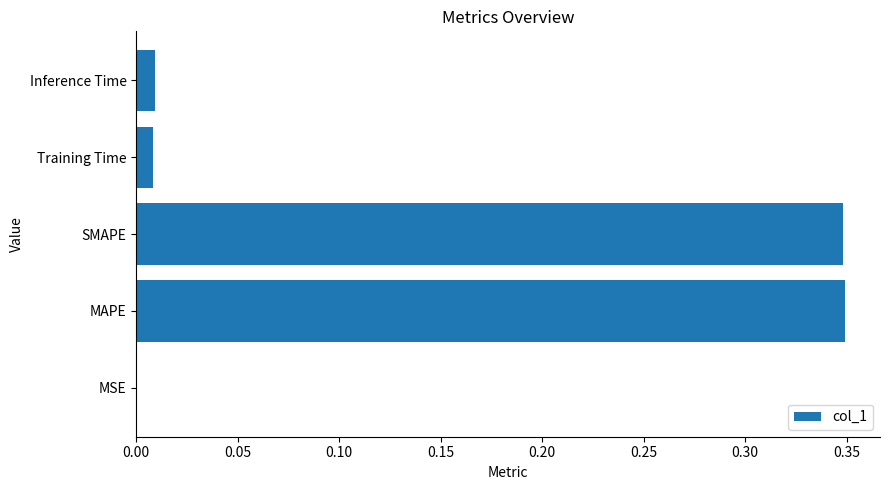

What is the sum of the values at Training Time and MAPE?

0.4